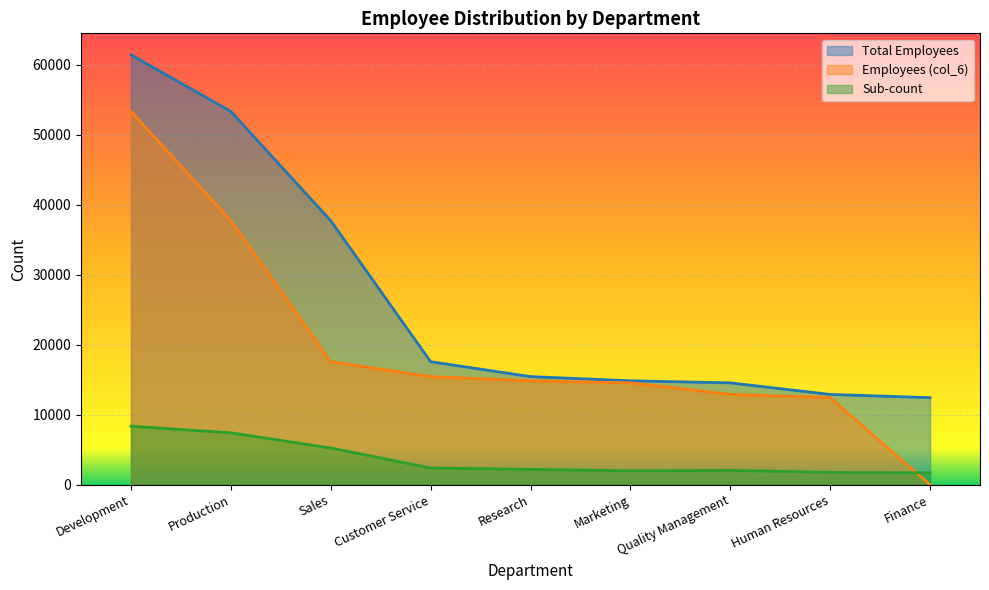

Between Production and Quality Management, which series saw the biggest shift?

Total Employees